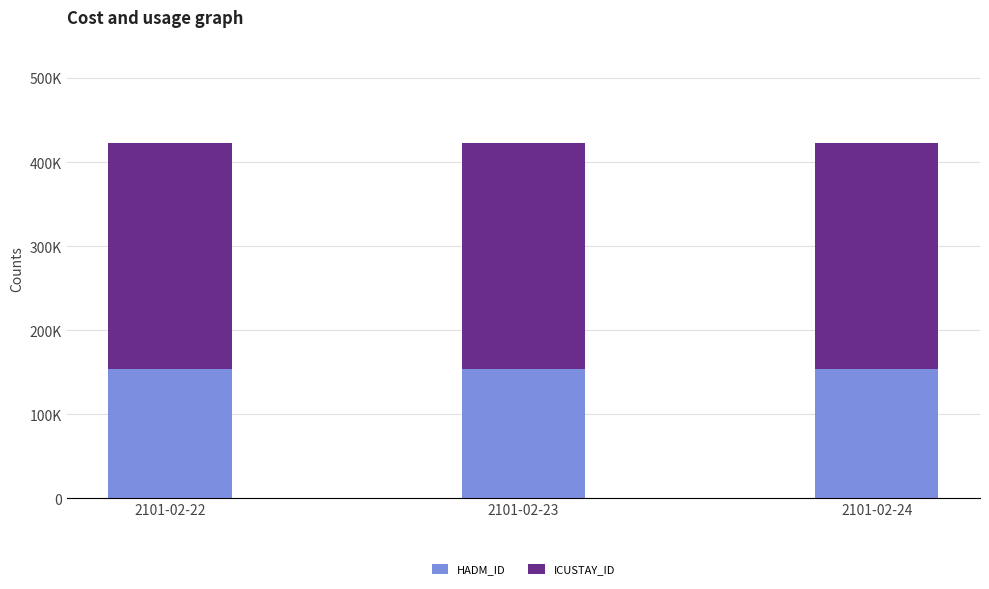

Rank the series by their average value, from lowest to highest.

HADM_ID, ICUSTAY_ID